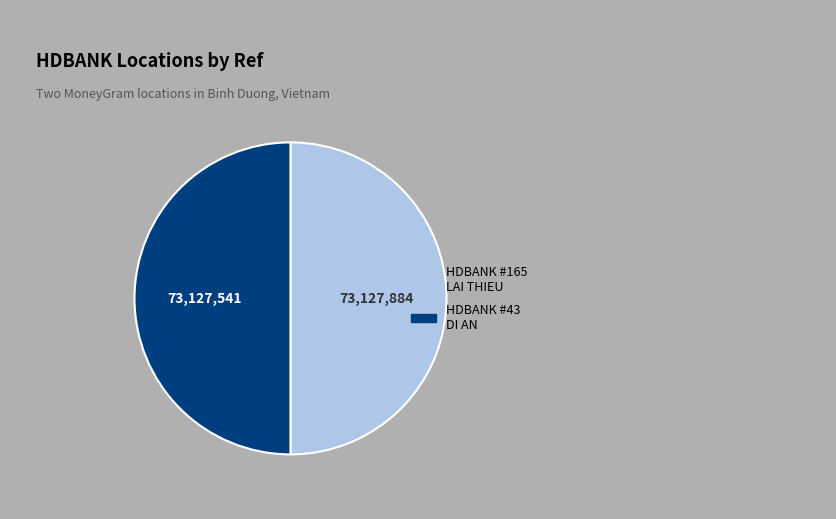

Combined, do HDBANK #43 DI AN and HDBANK #165 LAI THIEU account for over 50%?

Yes